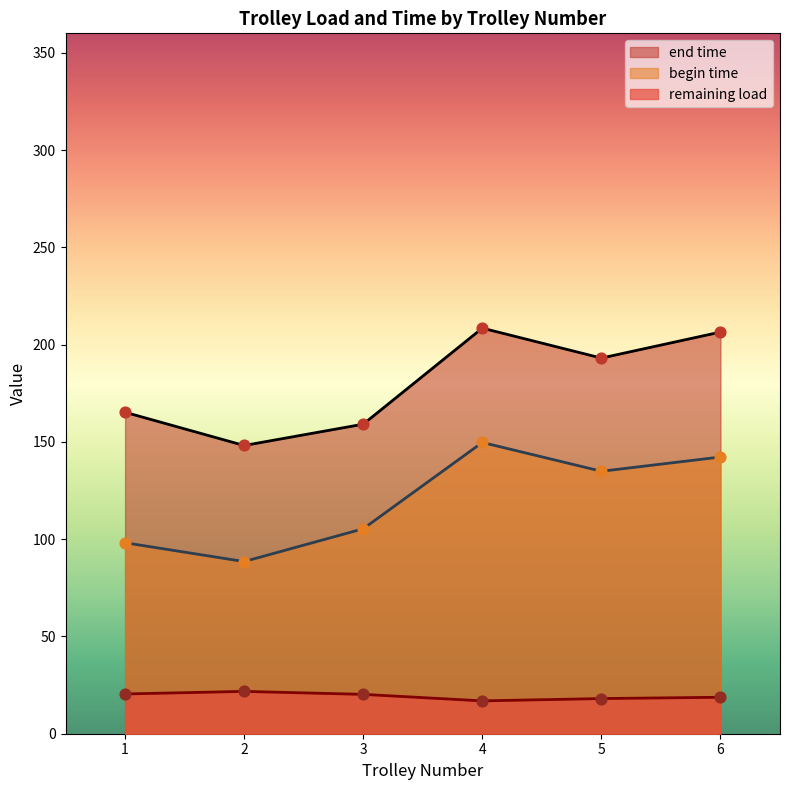

What is the spread (max minus min) of values at 2?

126.4